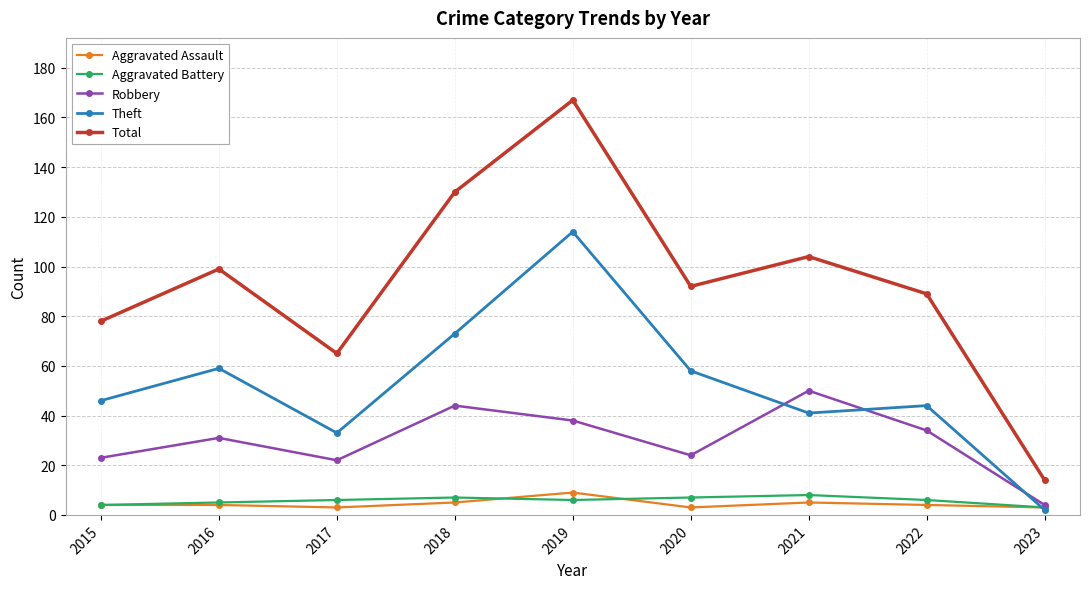

Is it true that Aggravated Assault equals 5 at 2021?

True